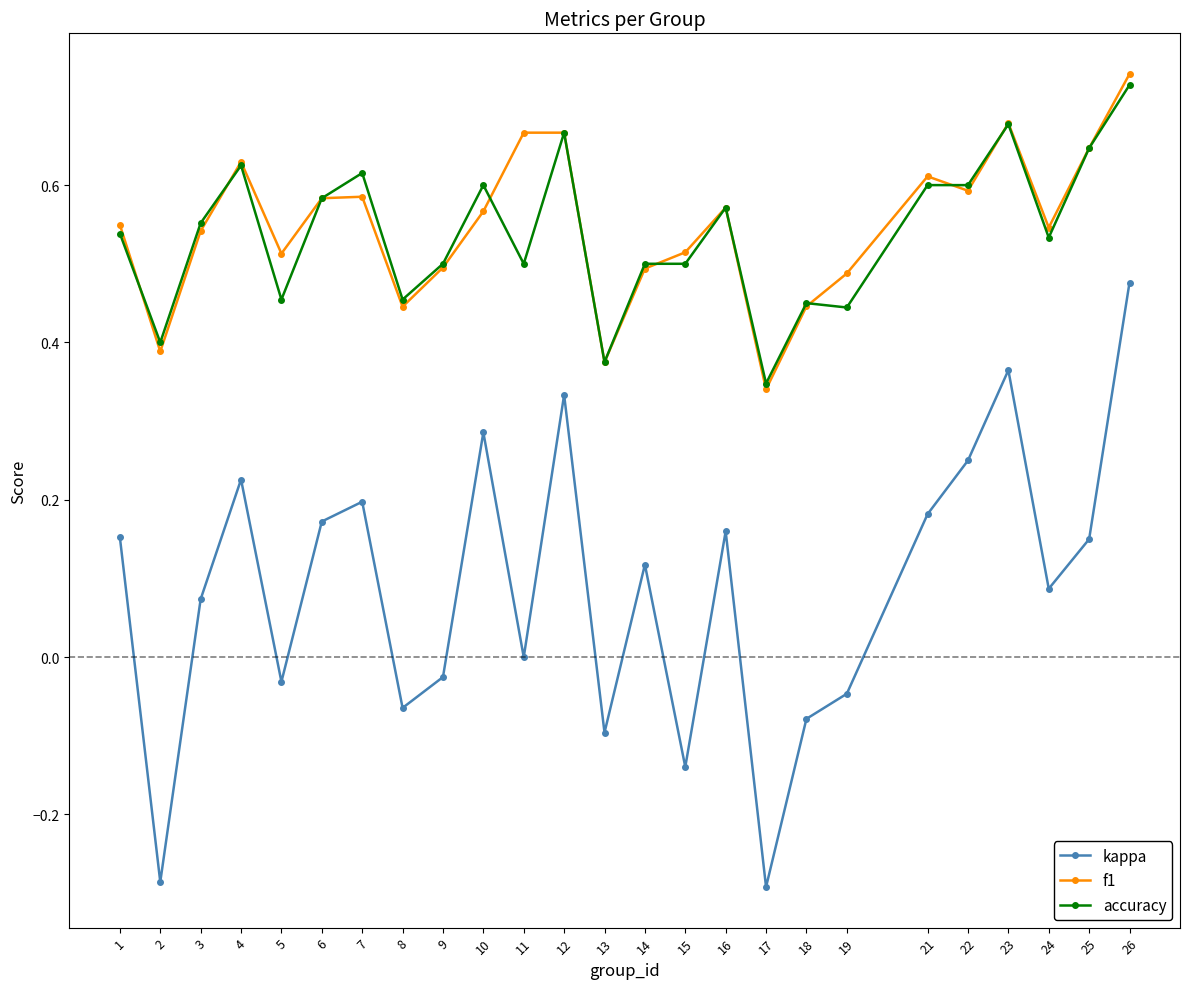

At which category does the chart reach its peak across all series?

26